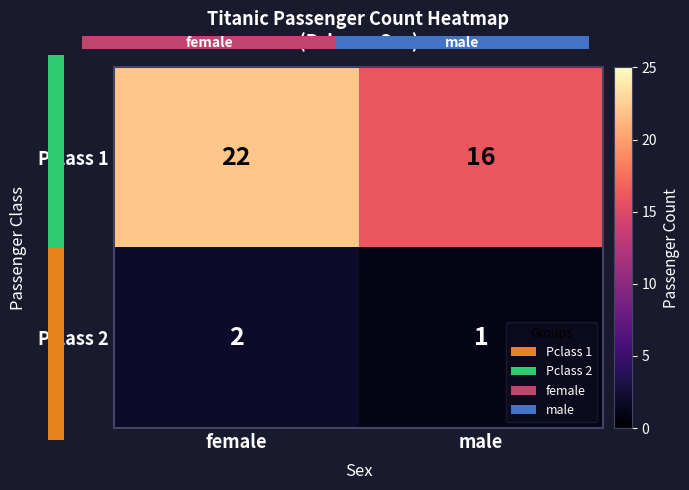

Is the value of Pclass 2 at female greater than the value of Pclass 1 at female?

No